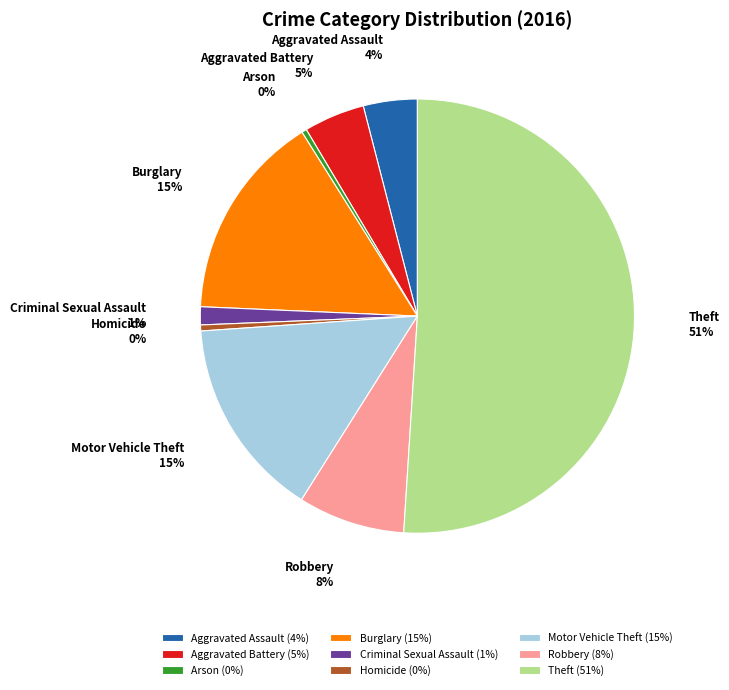

What percentage is the Motor Vehicle Theft slice, to the nearest percent?

15%